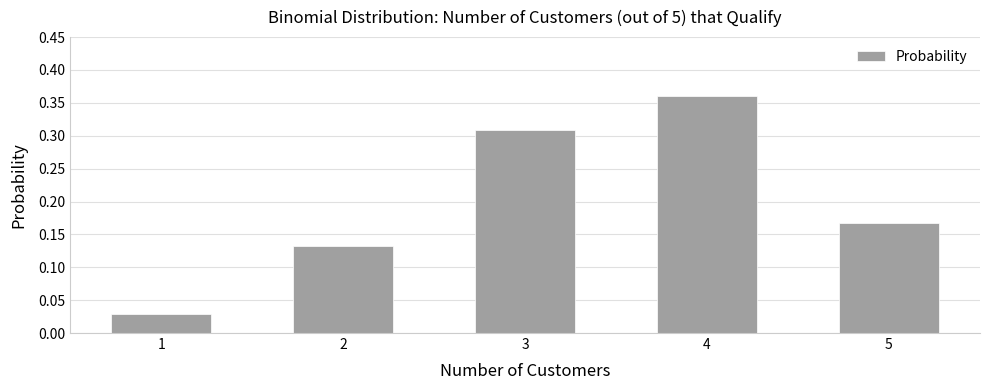

The value at 4 is 0.6. True or false?

False